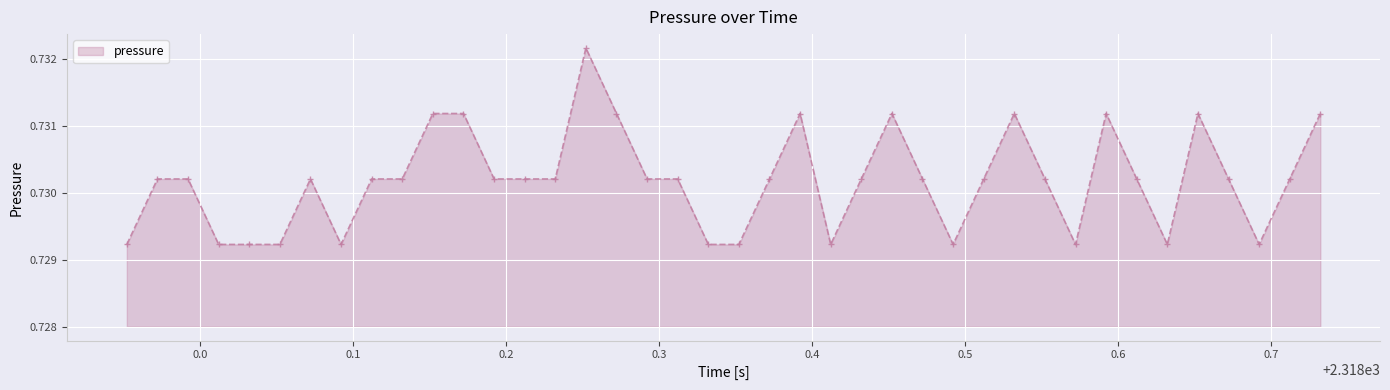

Count the values in the range 0 to 1.

40